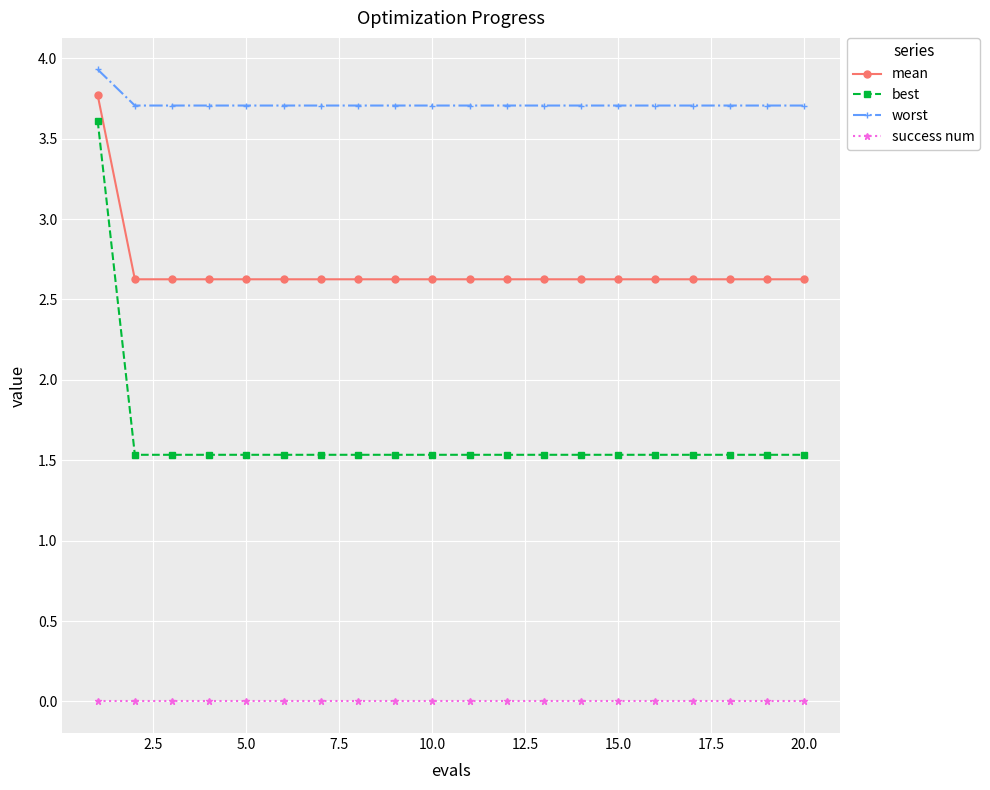

True or false: worst and success num cross at least once.

False